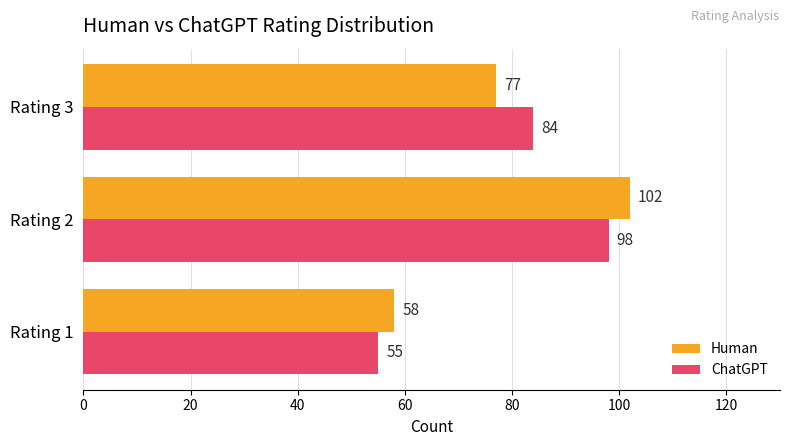

Where is Human nearest to the value 80?

Rating 3